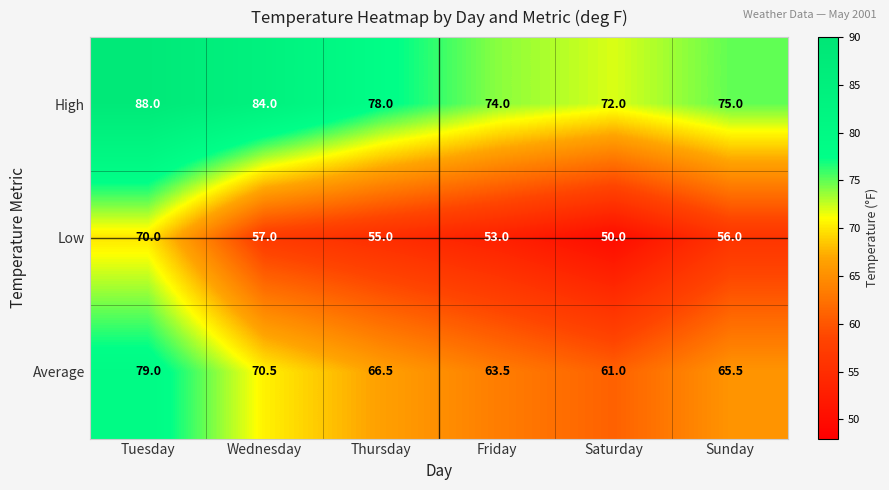

The High series shows 78.0 at Thursday. True or false?

True